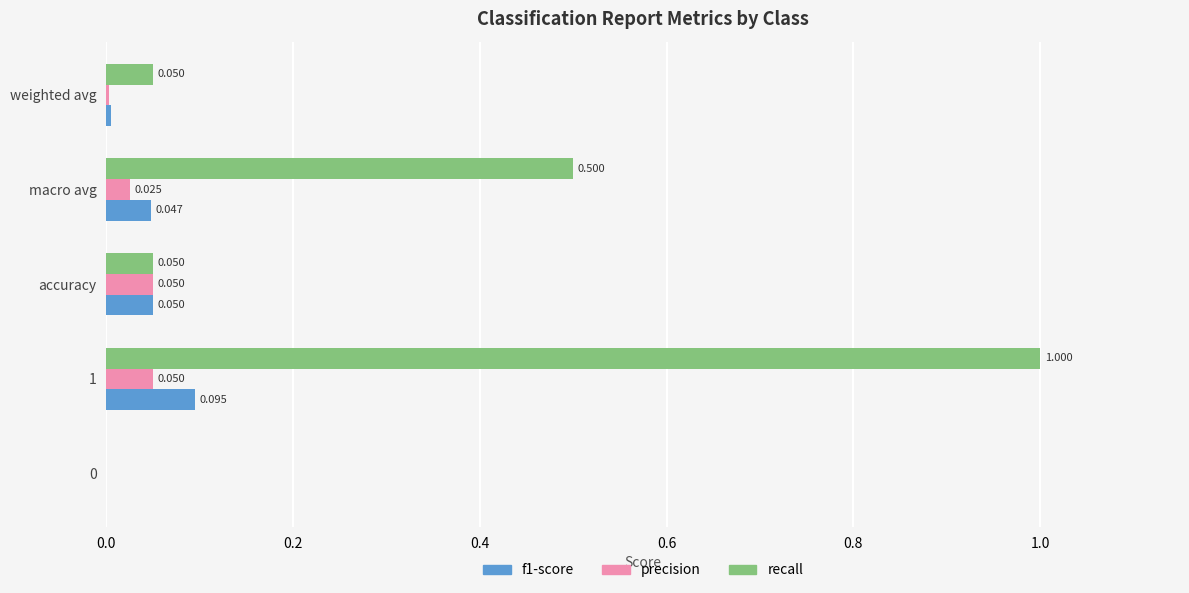

Which series changed the most between 1 and weighted avg?

recall